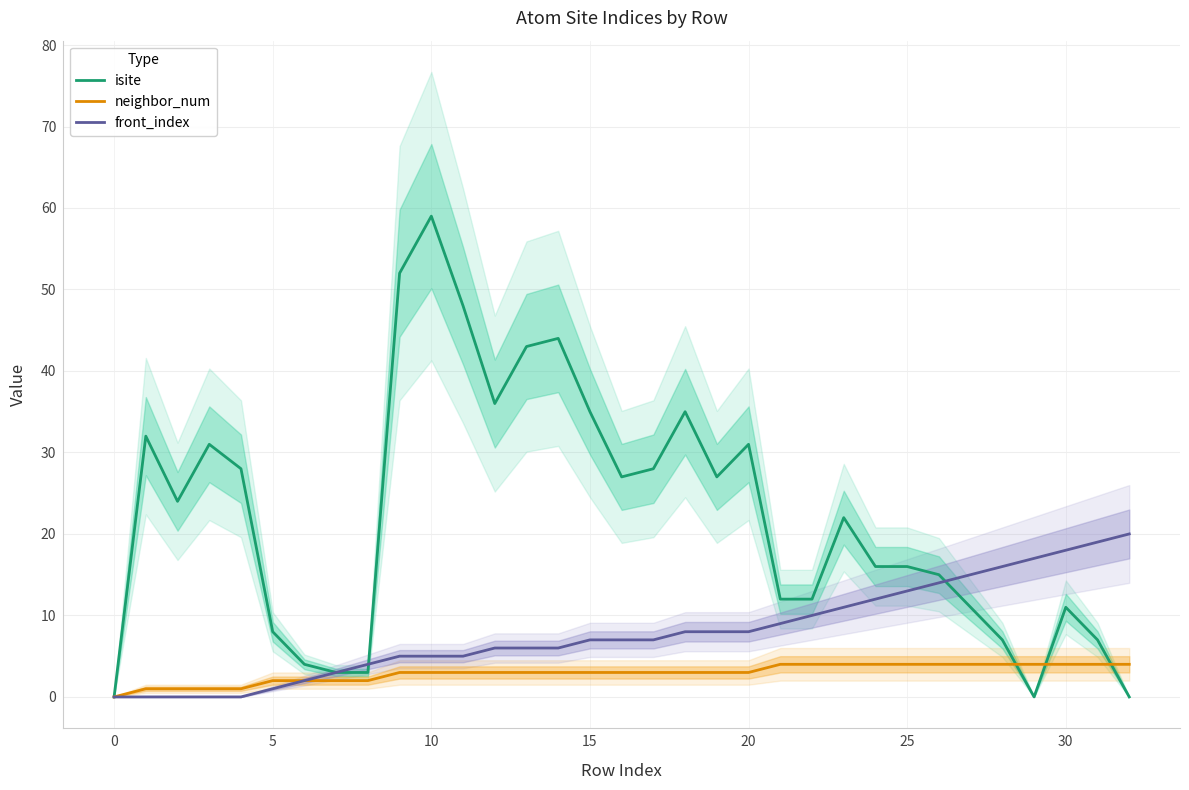

At which label does neighbor_num reach its peak?

21